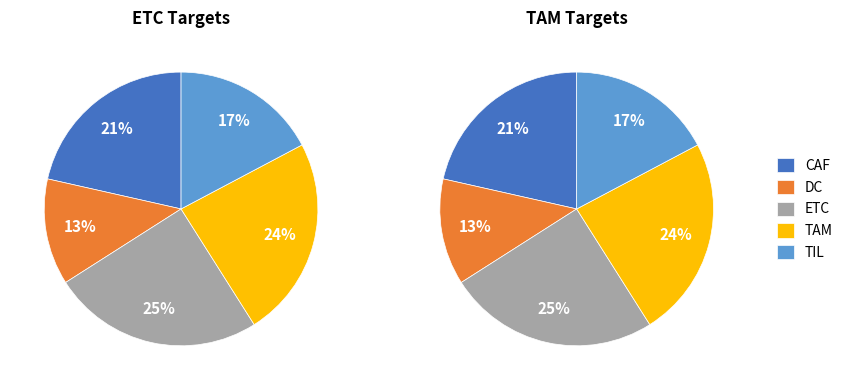

To the nearest percent, what portion does 4 represent?

17%